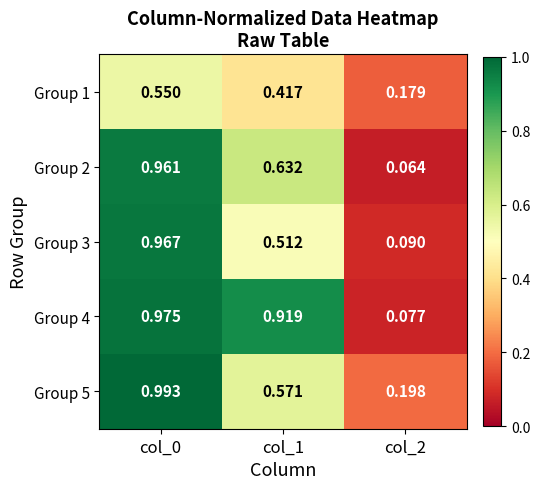

Is the value of Group 4 at col_2 greater than the value of Group 1 at col_1?

No